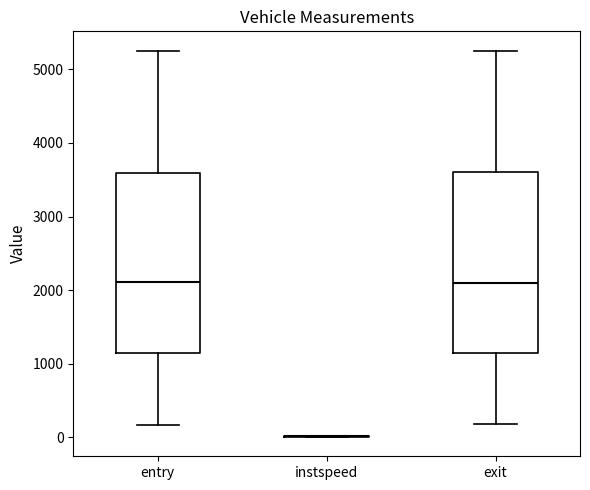

Reading left to right, transcribe this box plot: for each box, give where its median line is, the range the box spans, and where its two whiskers end, as read against the y-axis. The values are not printed on the chart, so give them approximately, as read against the axis.

entry: median 2100, box 1100 to 3600, whiskers 200 to 5200
instspeed: box collapsed to a line at 0, whiskers 0 to 0
exit: median 2100, box 1100 to 3600, whiskers 200 to 5300